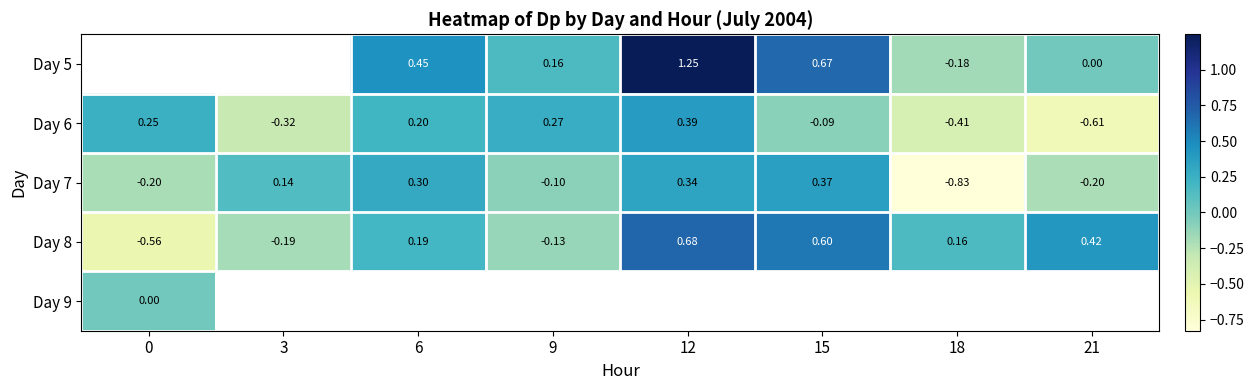

Is the value of Day 6 at 12 greater than the value of Day 7 at 21?

Yes